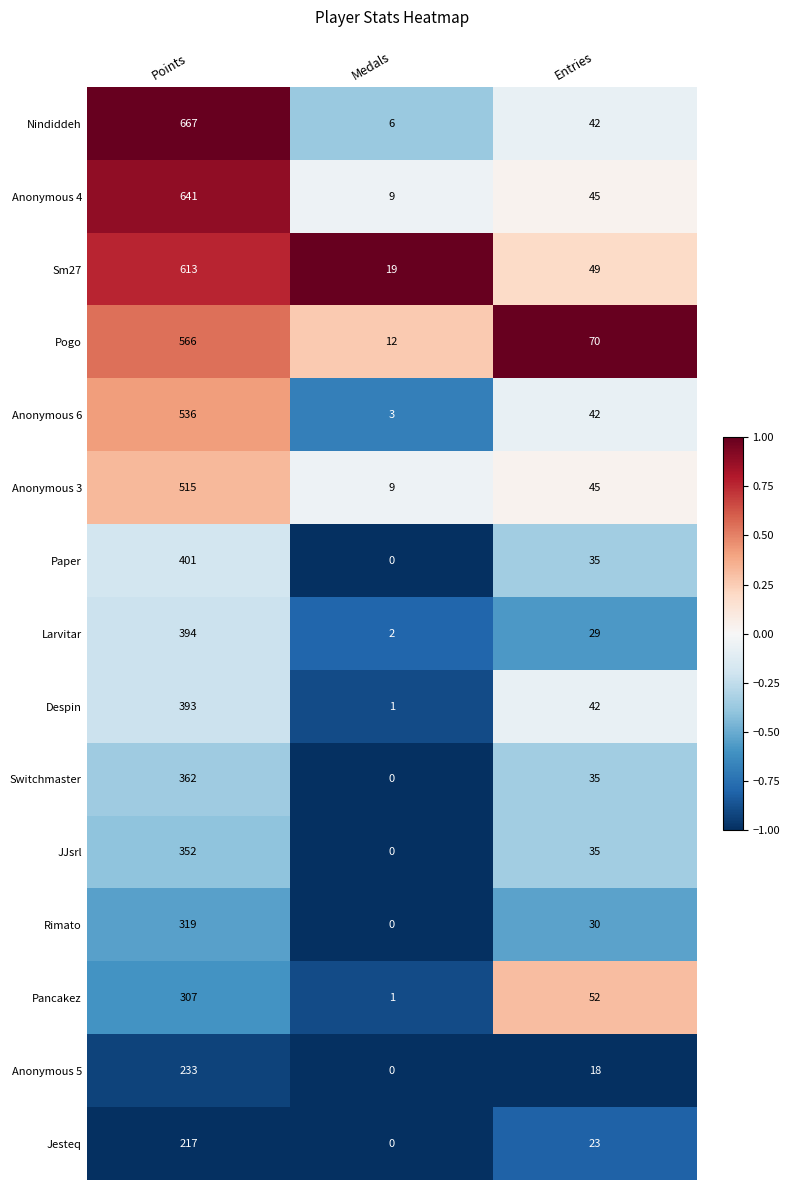

Which series has the largest range (max minus min)?

Nindiddeh